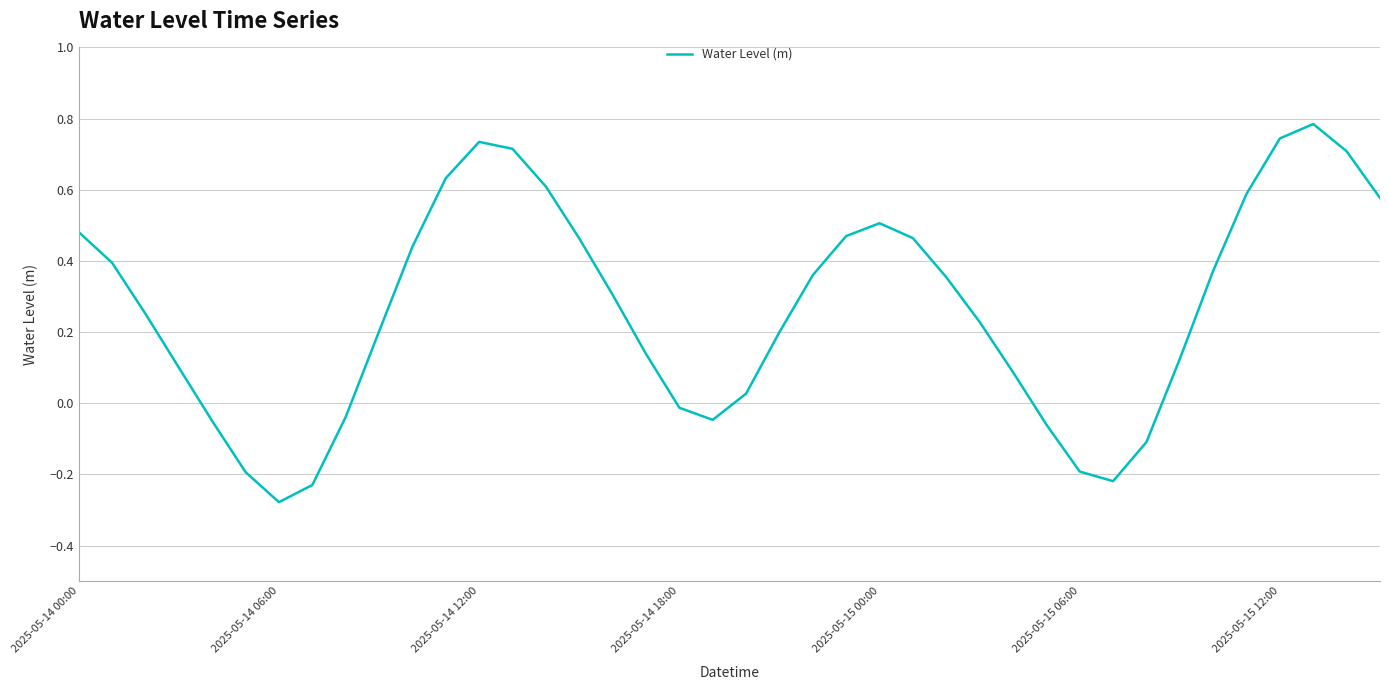

How many interior local peaks (higher than both neighbors) does the data have?

3